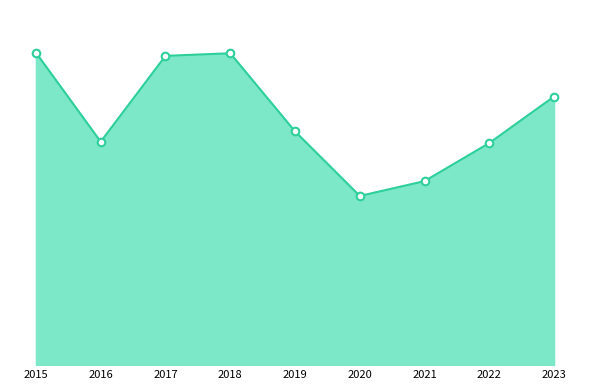

Approximately how many times larger is the value at 2016 compared to 2015?

0.7